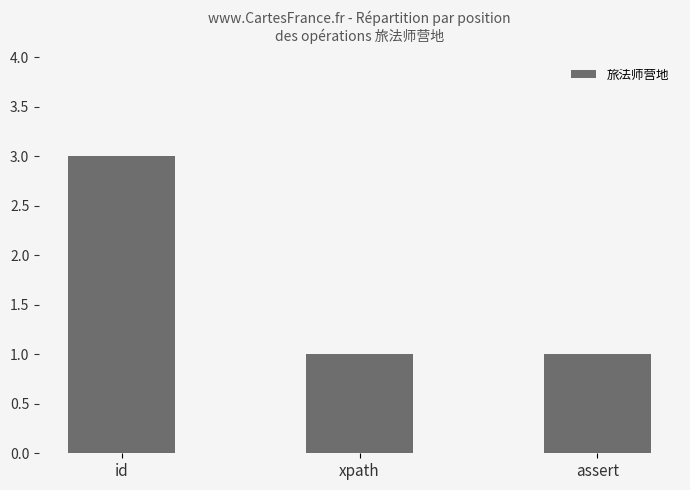

What is the sum of all values?

5